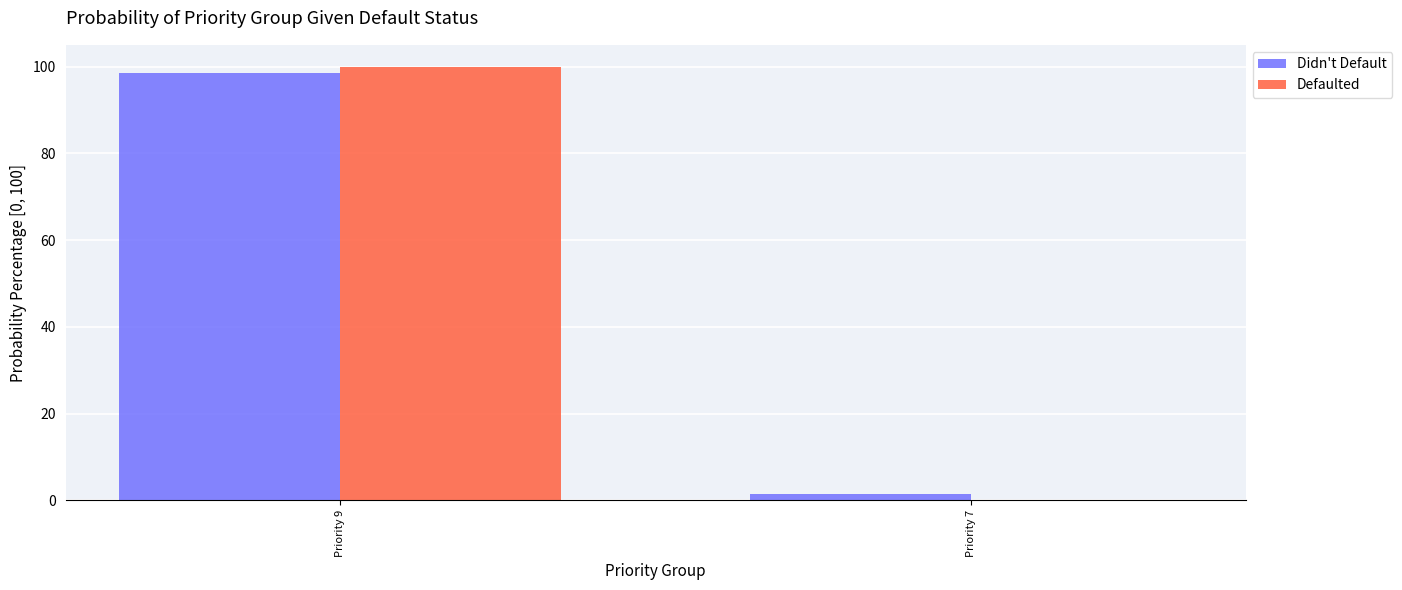

What is the total value across all series at Priority 9?

198.6